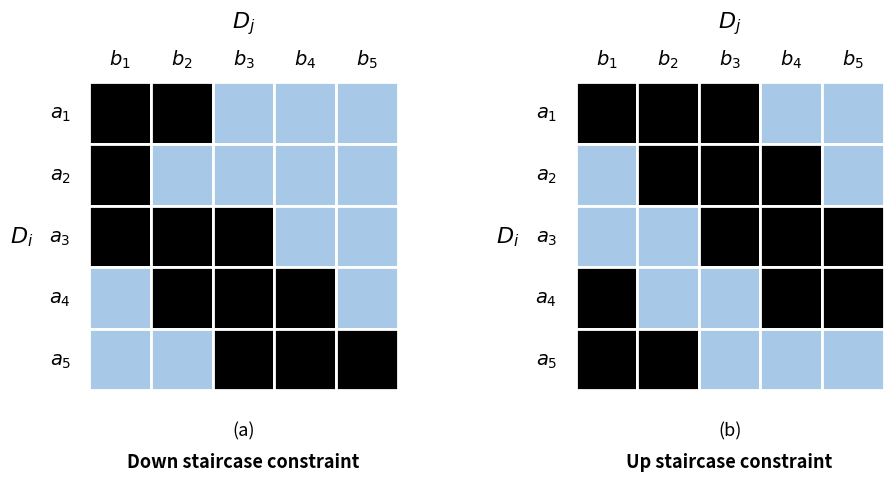

Between 3 and 4, which series saw the biggest shift?

a4